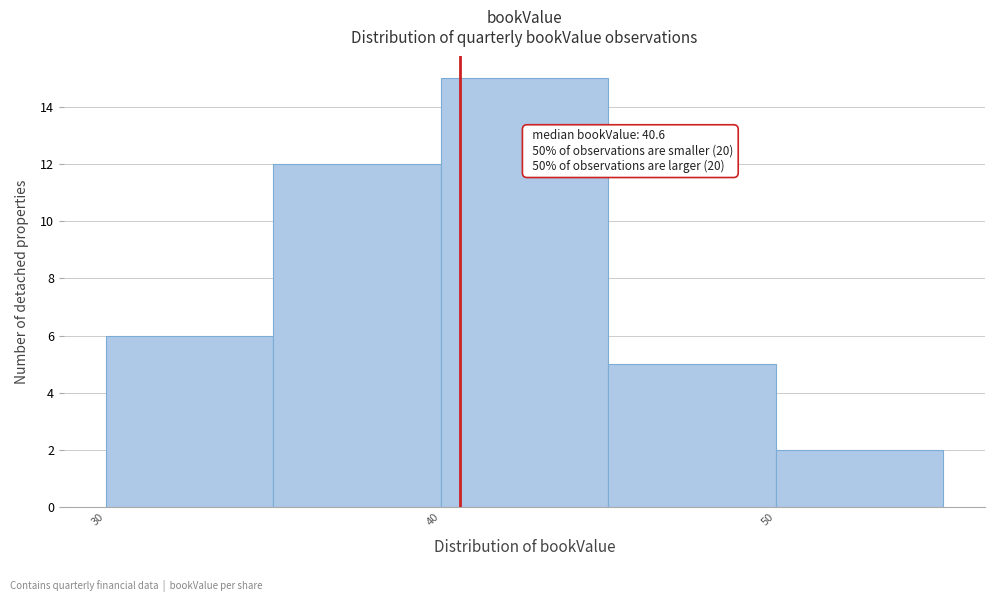

Which range on the x-axis has the tallest bar?

40 to 45